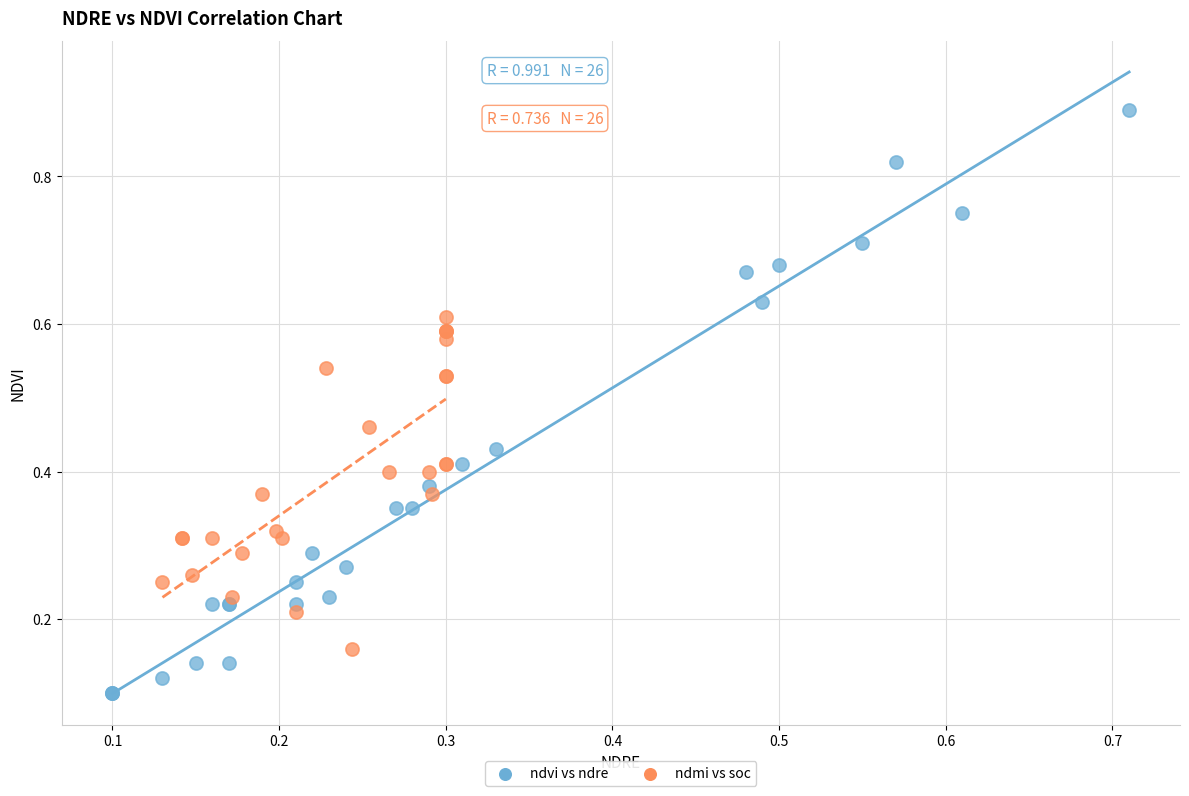

What are all the series names shown in the legend?

ndvi vs ndre, ndmi vs soc